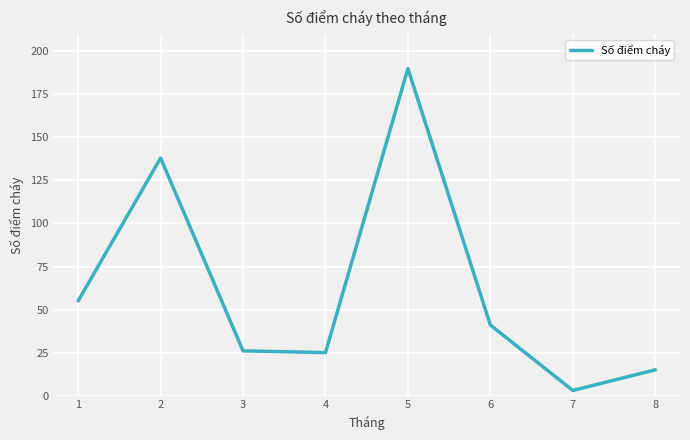

What value does the data have at 5?

190